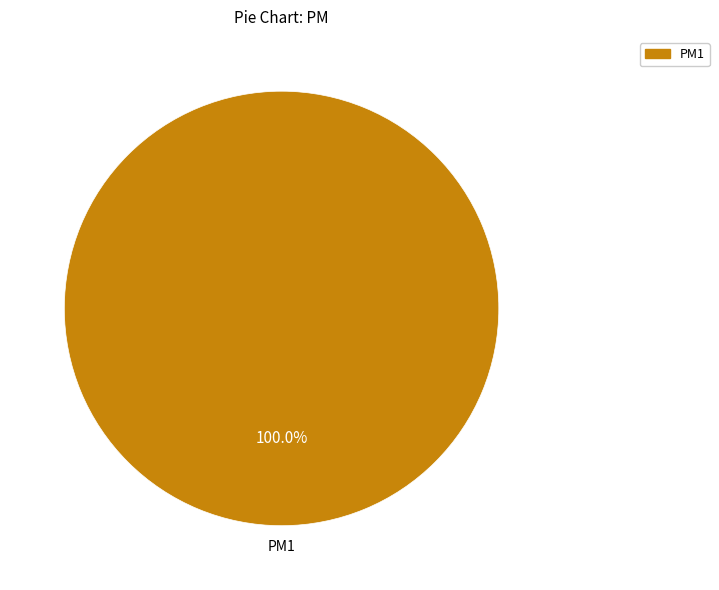

How many slices are in this pie chart?

1